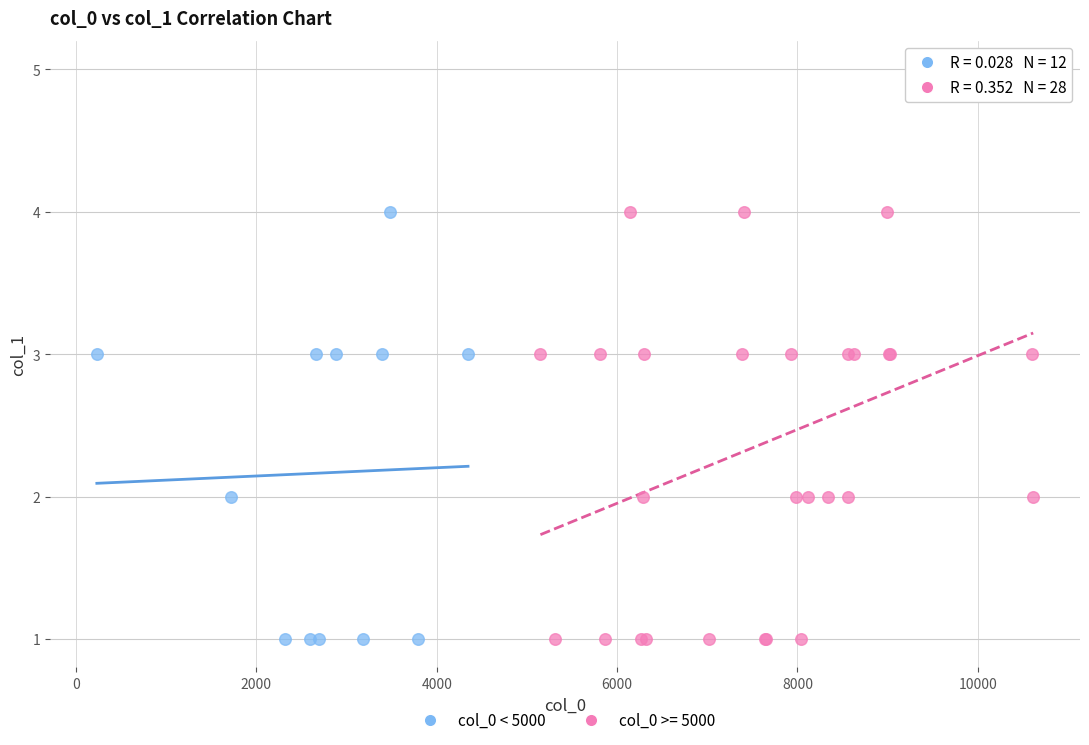

Which series contains the highest Y value?

col_0 >= 5000